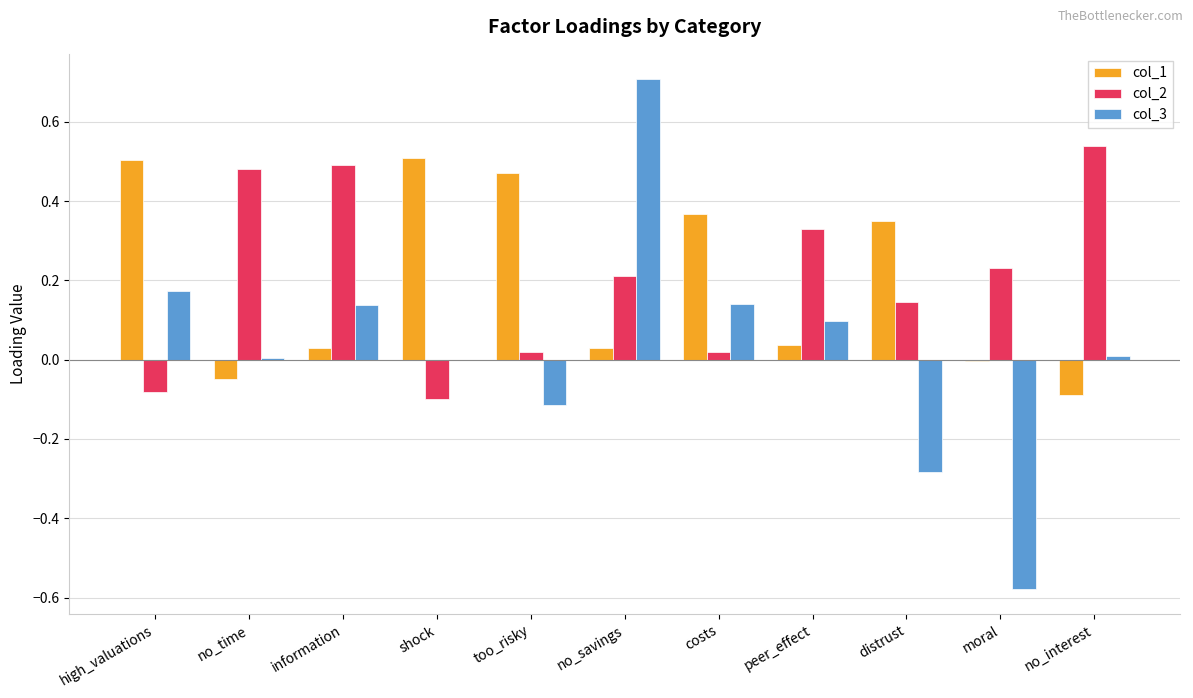

What are all the series names shown in the legend?

col_1, col_2, col_3